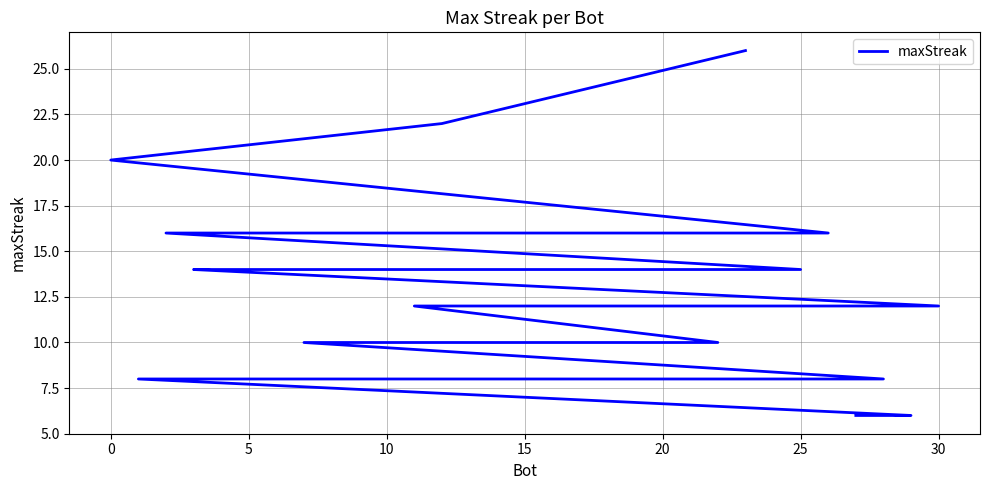

Count the number of data series in this chart.

1